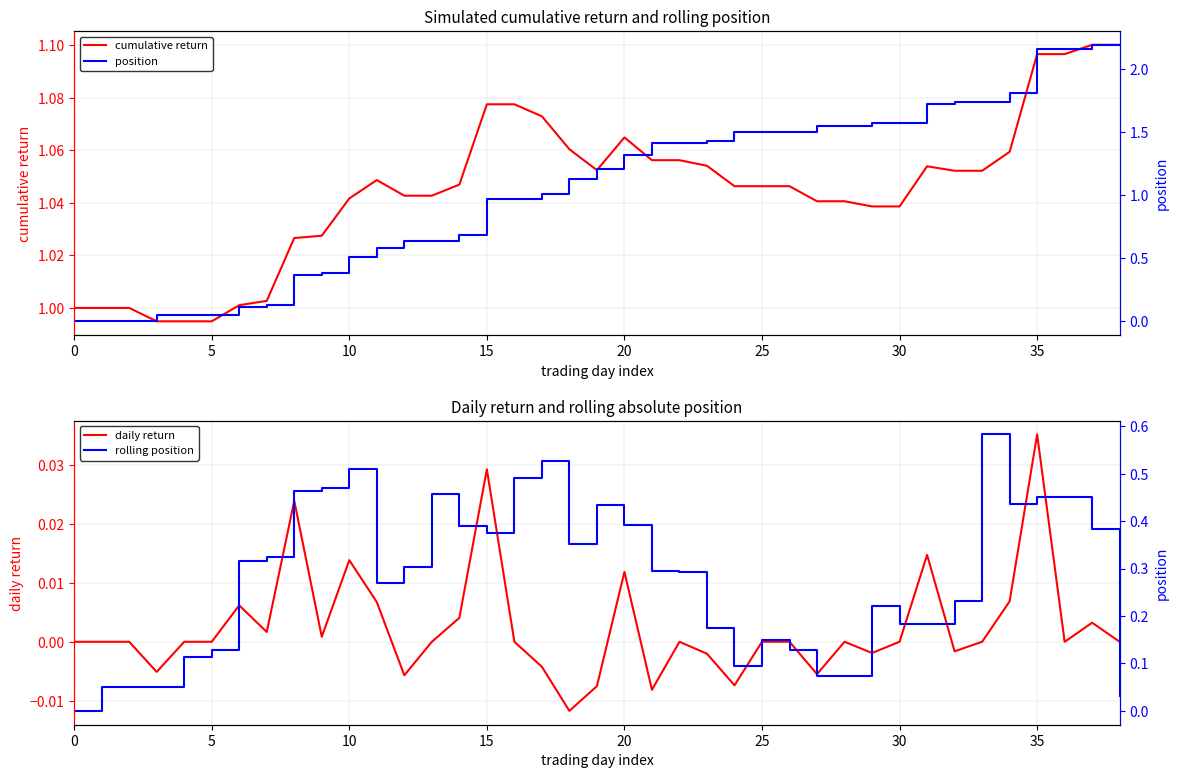

Which has a higher value, 31 or 16?

16